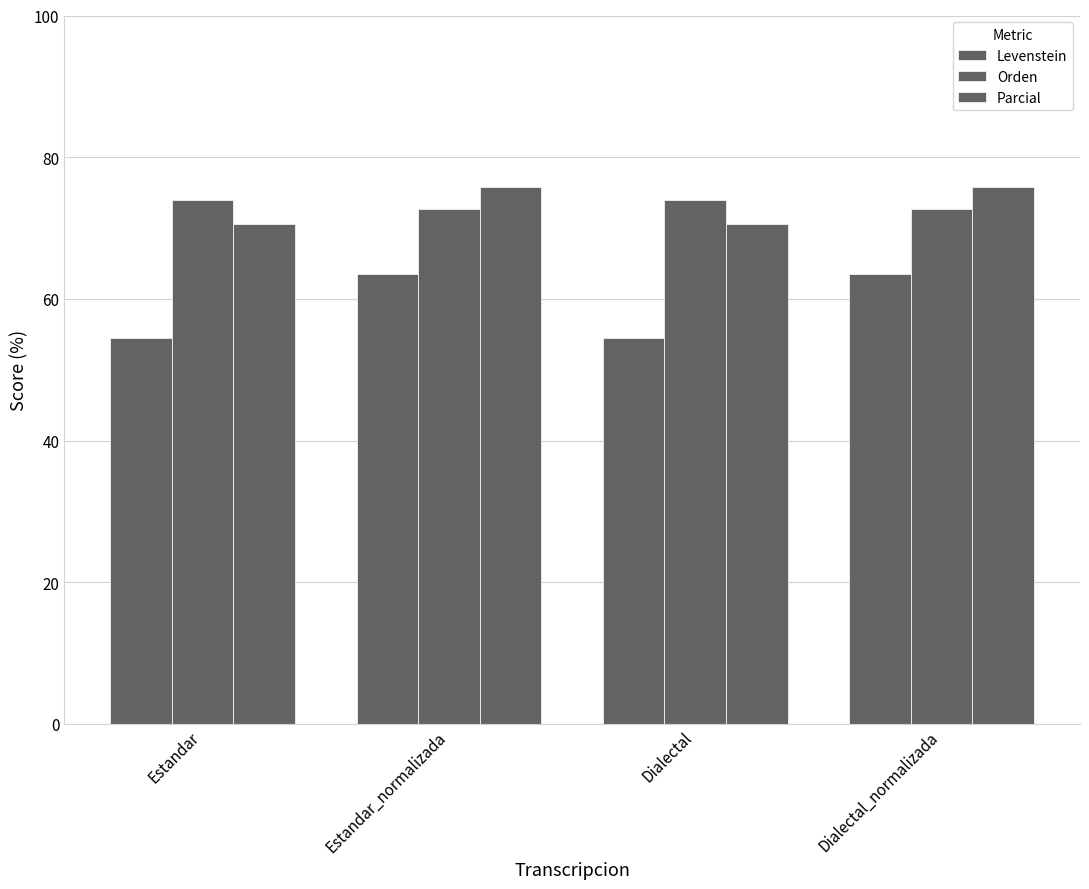

List the labels in order of Orden value, smallest first.

Estandar_normalizada, Dialectal_normalizada, Estandar, Dialectal